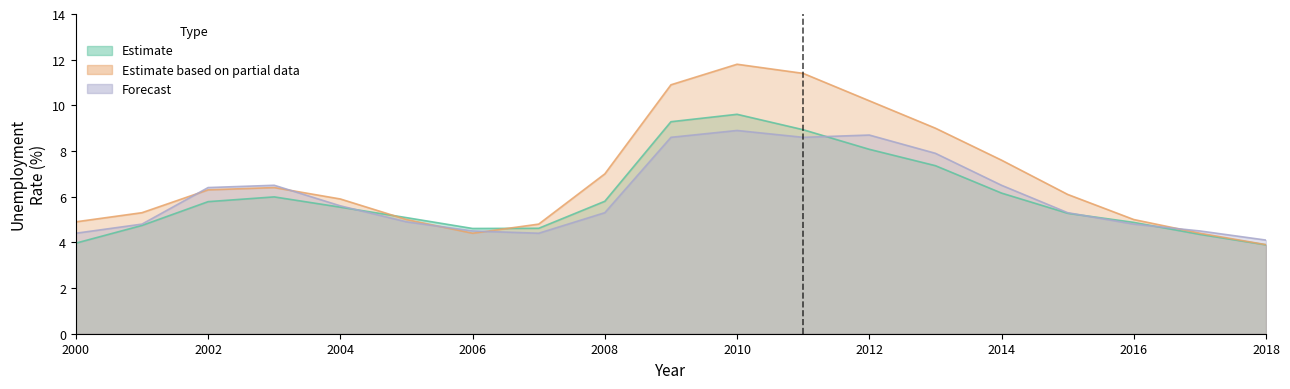

Is it true that Forecast equals 1.2 at 2000?

False